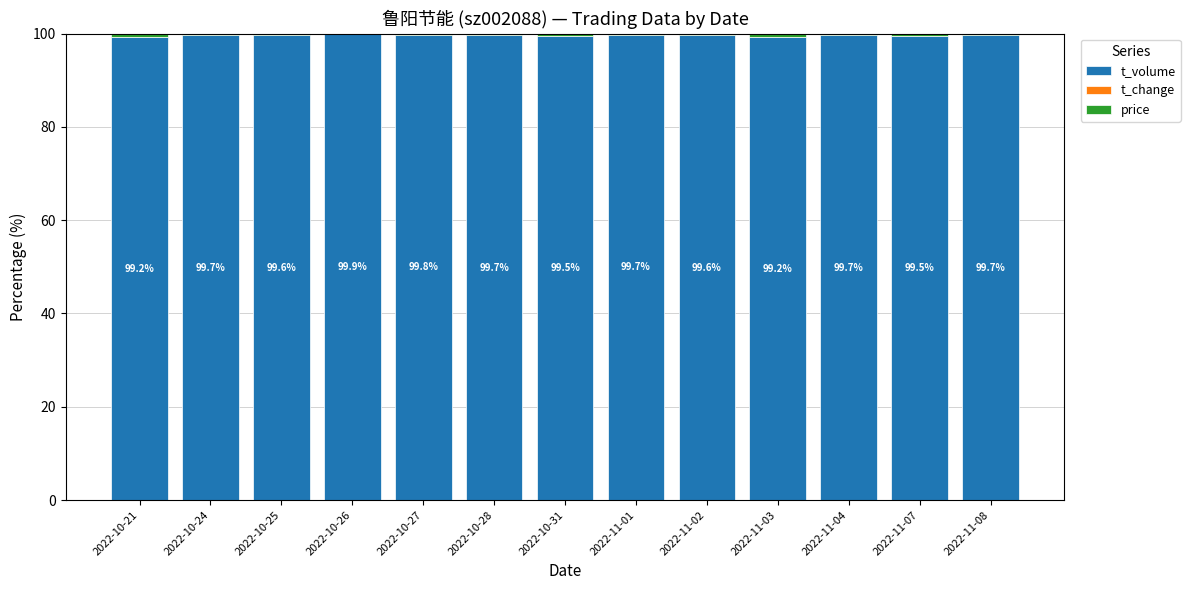

What is the maximum value for t_volume?

99.9